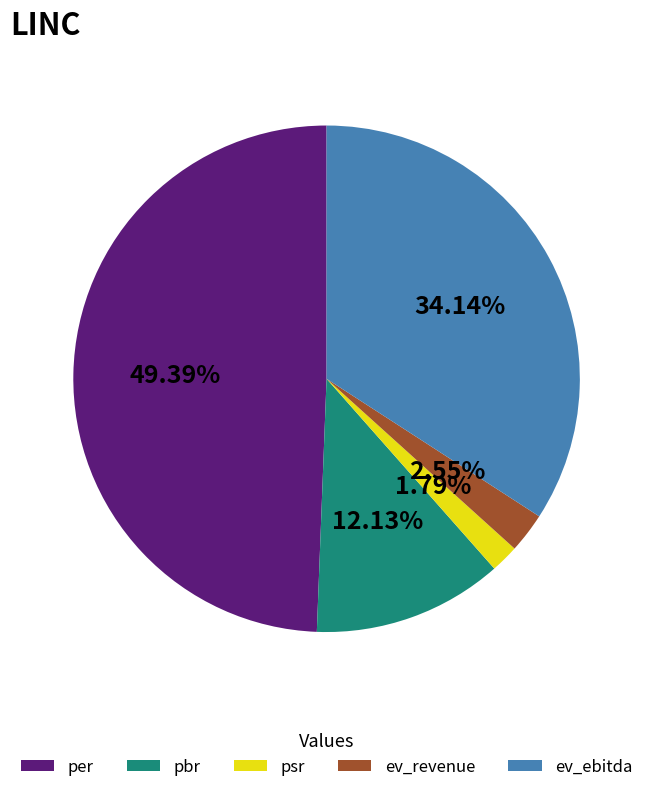

What is the total percentage of pbr and per?

61.5%